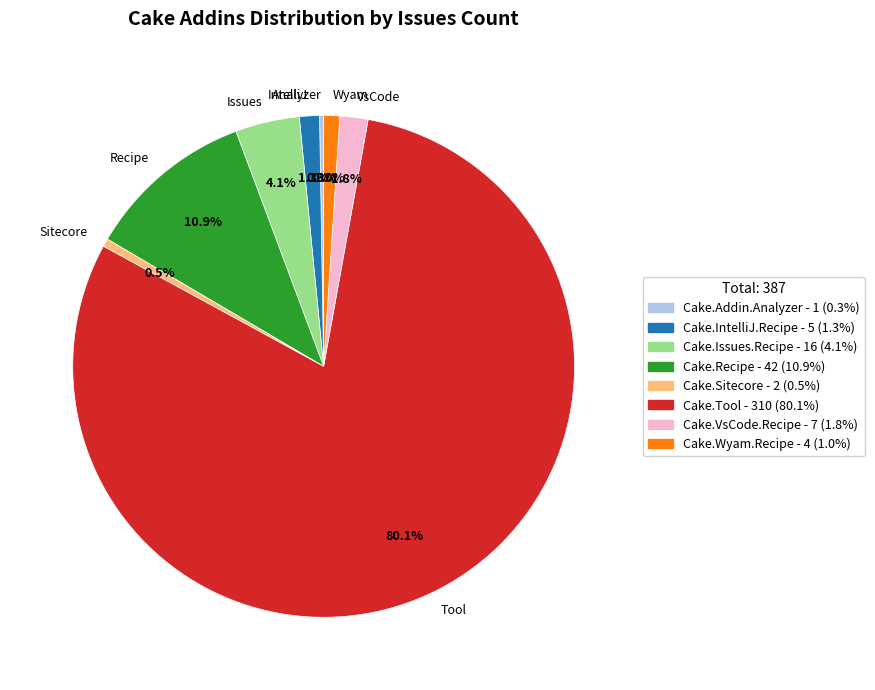

What is the total percentage of Recipe and VsCode?

12.7%